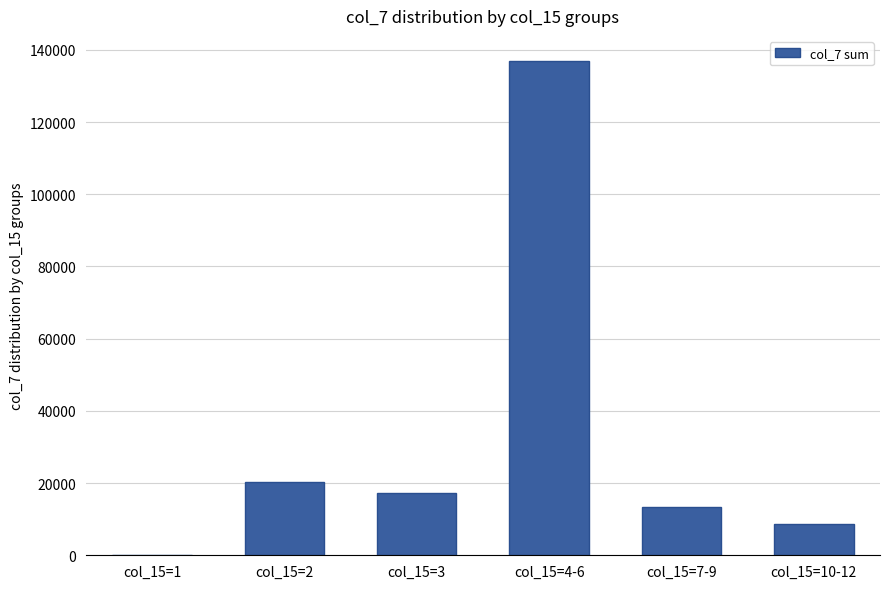

What is the sum of all values?

196710